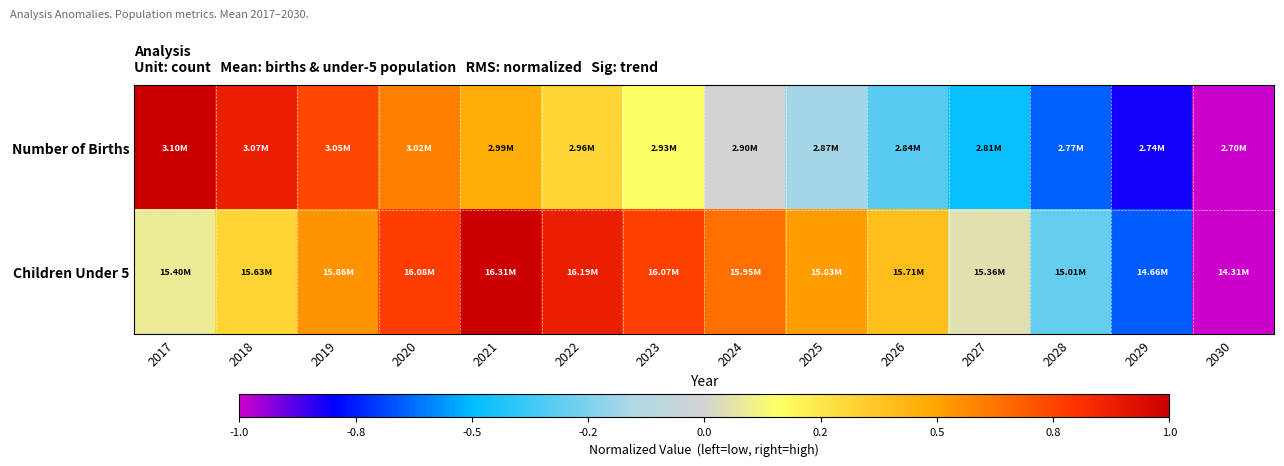

What is the total value across all series at 2020?

1.4